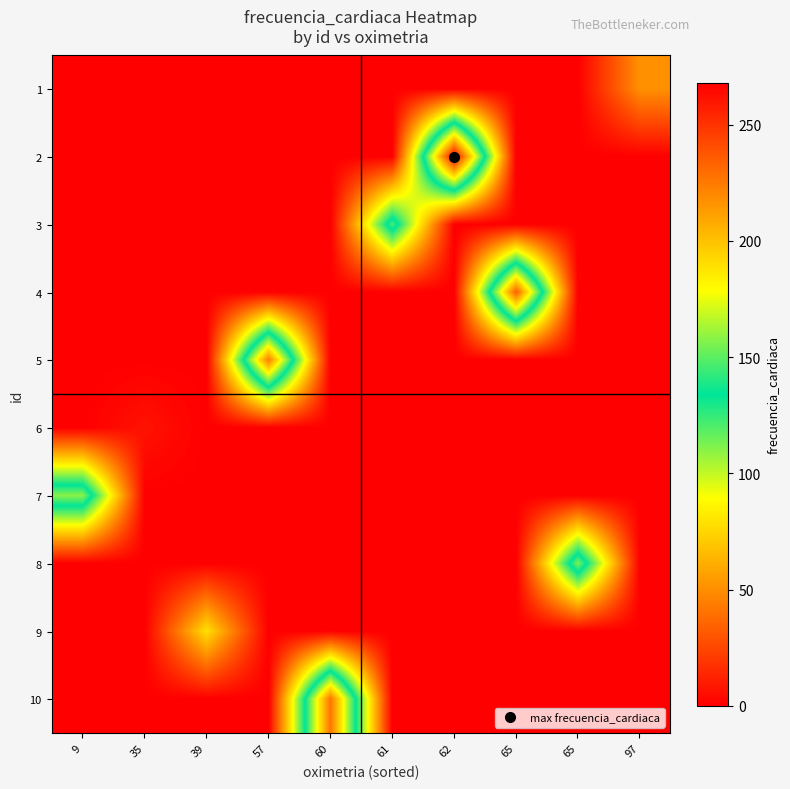

Reading left to right, transcribe all the data shown in this chart.

1: 9=0	35=0	39=0	57=0	60=0	61=0	62=0	65=0	65=0	97=51
2: 9=0	35=0	39=0	57=0	60=0	61=0	62=268	65=0	65=0	97=0
3: 9=0	35=0	39=0	57=0	60=0	61=147	62=0	65=0	65=0	97=0
4: 9=0	35=0	39=0	57=0	60=0	61=0	62=0	65=235	65=0	97=0
5: 9=0	35=0	39=0	57=224	60=0	61=0	62=0	65=0	65=0	97=0
6: 9=0	35=7	39=0	57=0	60=0	61=0	62=0	65=0	65=0	97=0
7: 9=158	35=0	39=0	57=0	60=0	61=0	62=0	65=0	65=0	97=0
8: 9=0	35=0	39=0	57=0	60=0	61=0	62=0	65=0	65=156	97=0
9: 9=0	35=0	39=79	57=0	60=0	61=0	62=0	65=0	65=0	97=0
10: 9=0	35=0	39=0	57=0	60=227	61=0	62=0	65=0	65=0	97=0